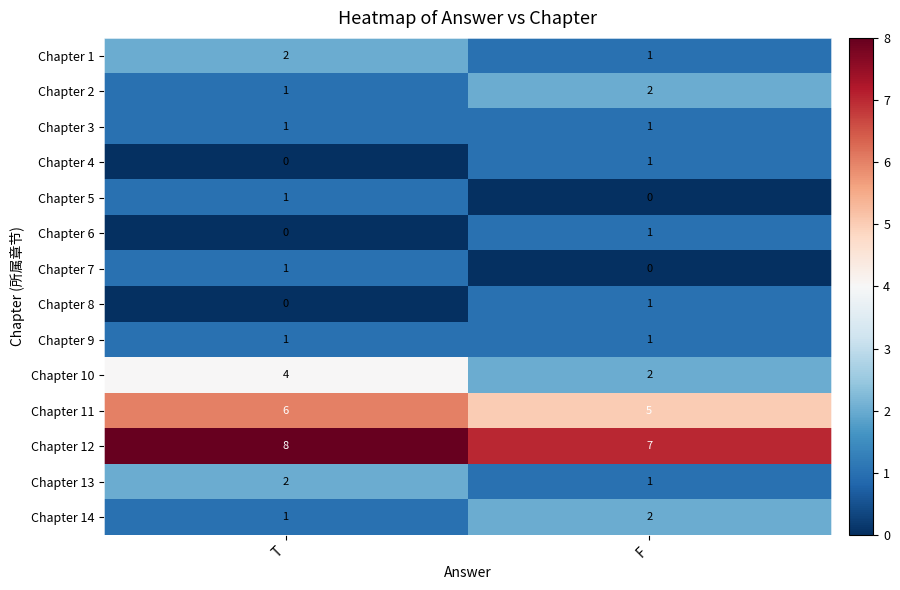

What is the total value across all series at T?

28